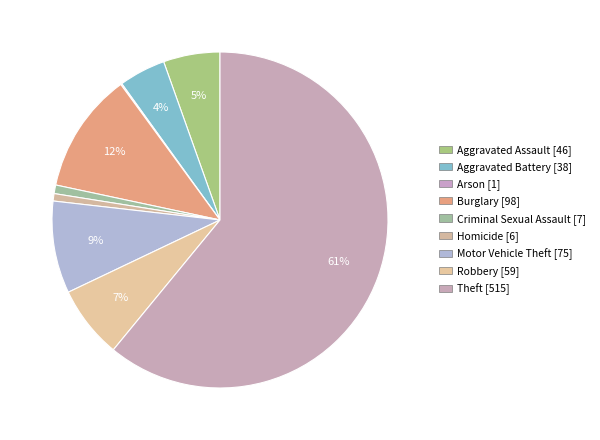

To the nearest percent, what is the difference between the Arson and Motor Vehicle Theft slice percentages?

9%